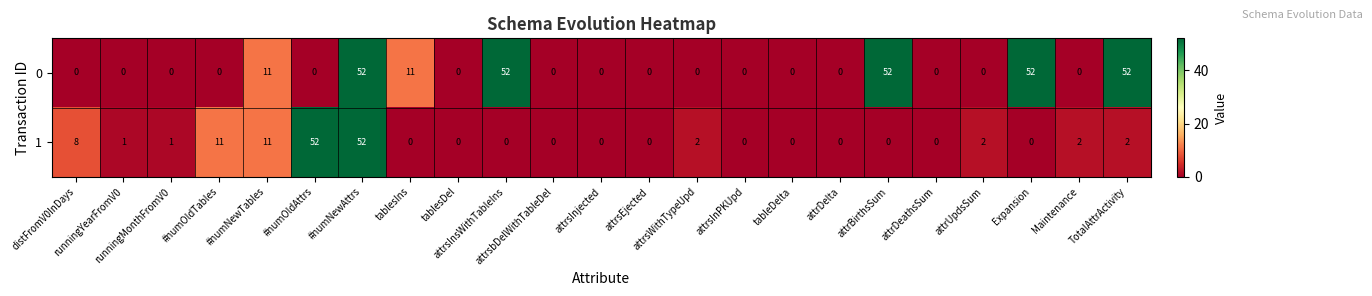

At how many categories does at least one series exceed 23?

6